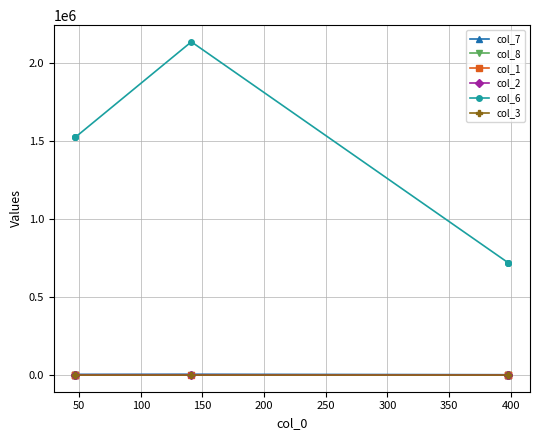

At which label does col_7 first exceed 3485?

50